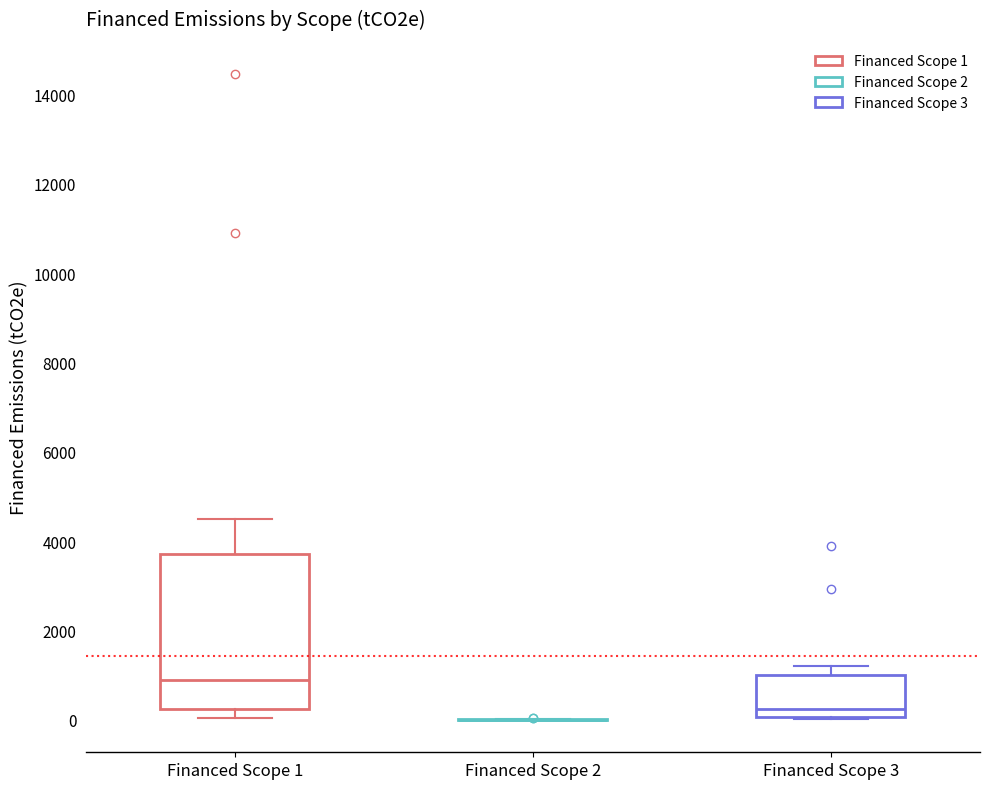

Where is the upper edge of the box for Financed Scope 3 on the y-axis? The values are not printed on the chart, so give them approximately, as read against the axis.

1000